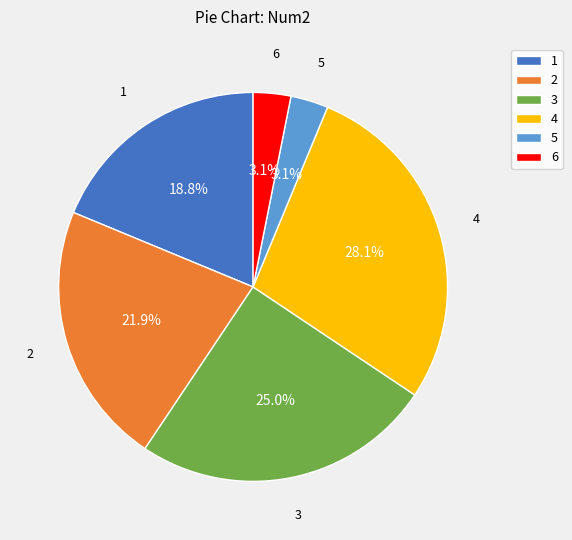

What percentage is NOT represented by 6?

96.9%